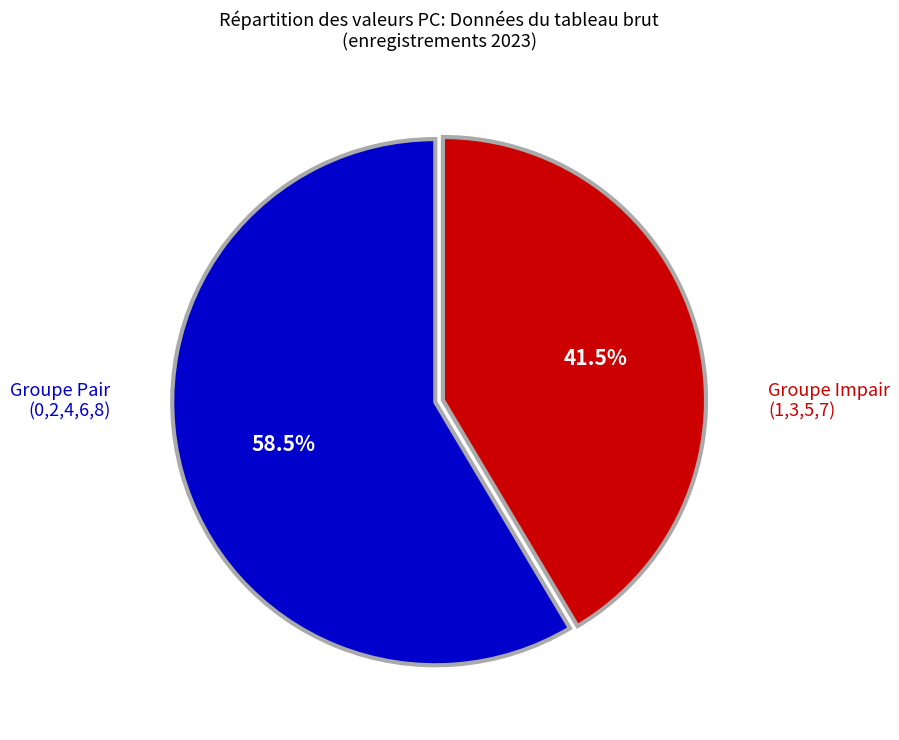

How many segments does this pie chart have?

2